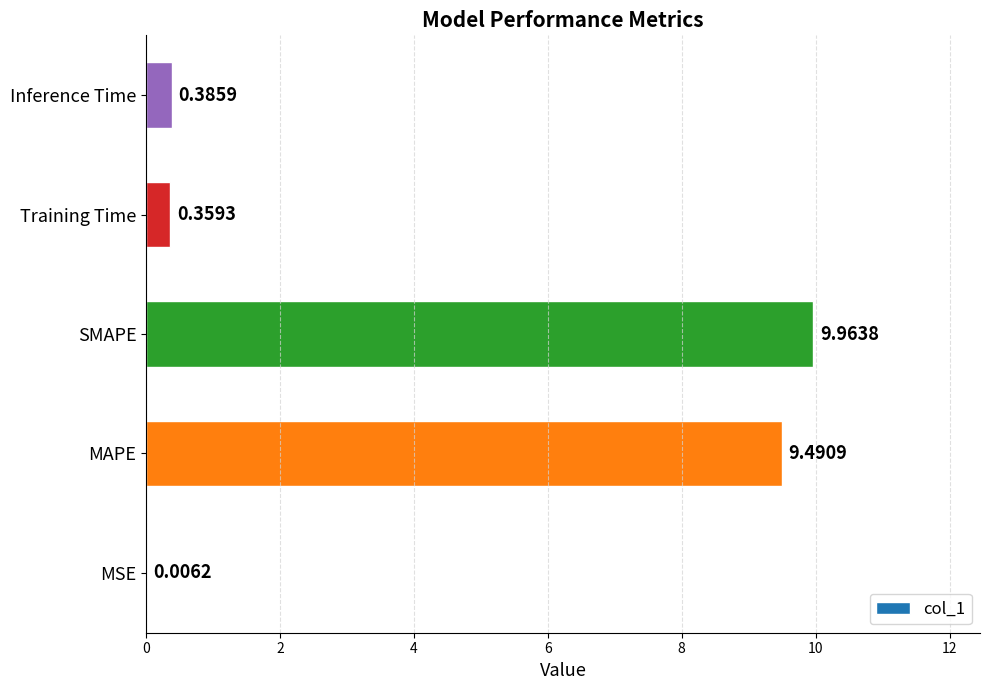

What is the sum of the values at Inference Time and MAPE?

9.9